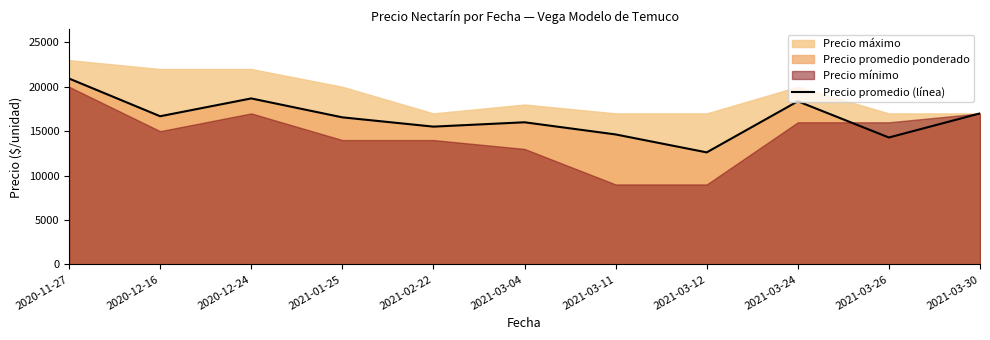

How many data points are less than 16556?

5